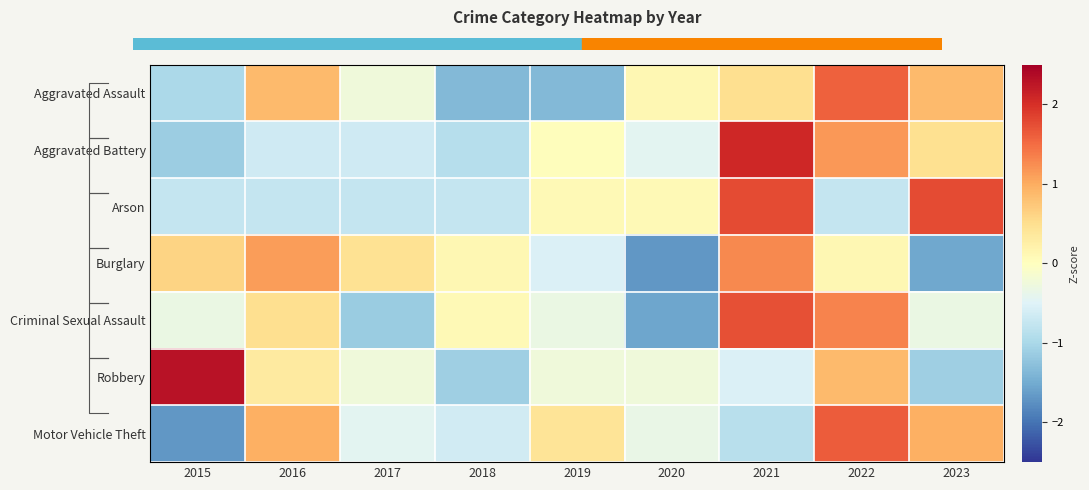

True or false: Criminal Sexual Assault has a value of -0.3 at 2023.

True